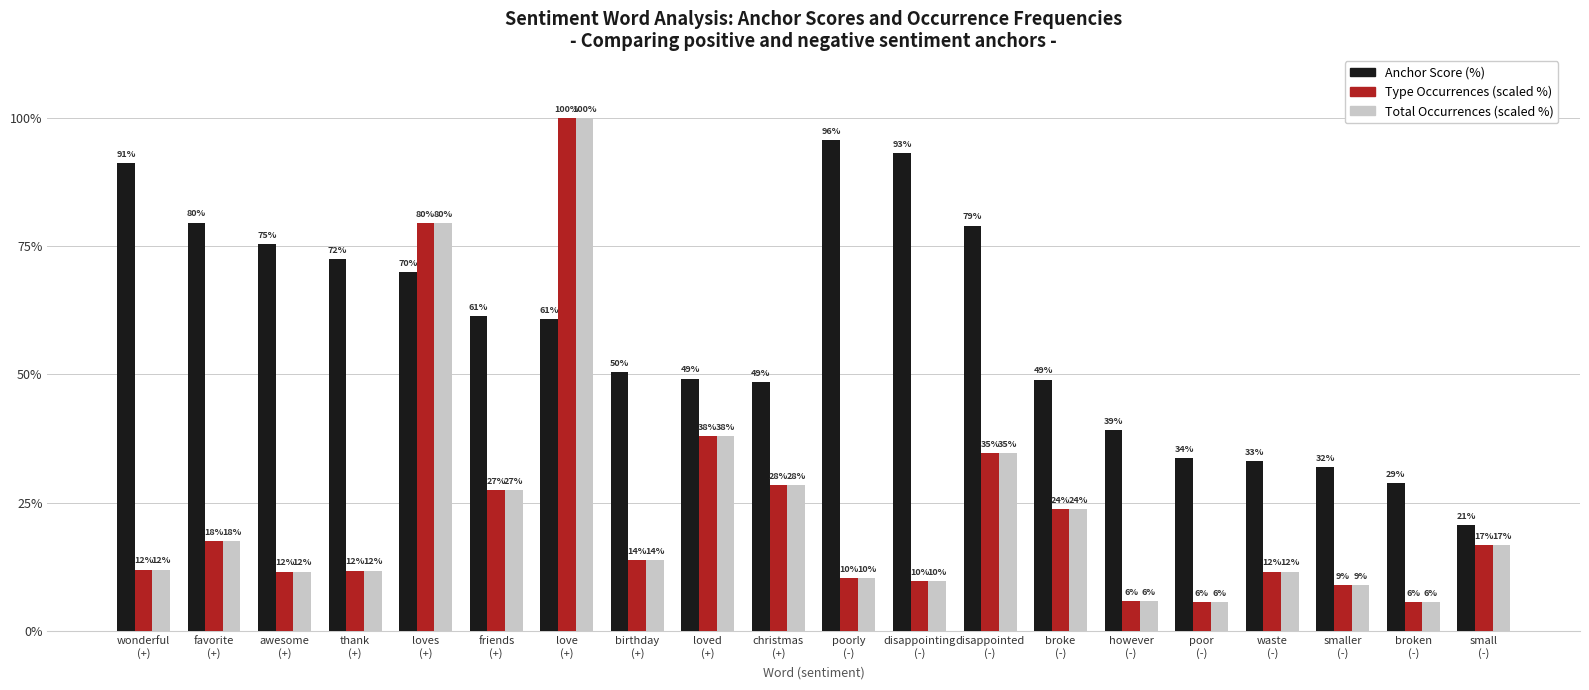

What are all the series names shown in the legend?

Anchor Score (%), Type Occurrences (scaled %), Total Occurrences (scaled %)